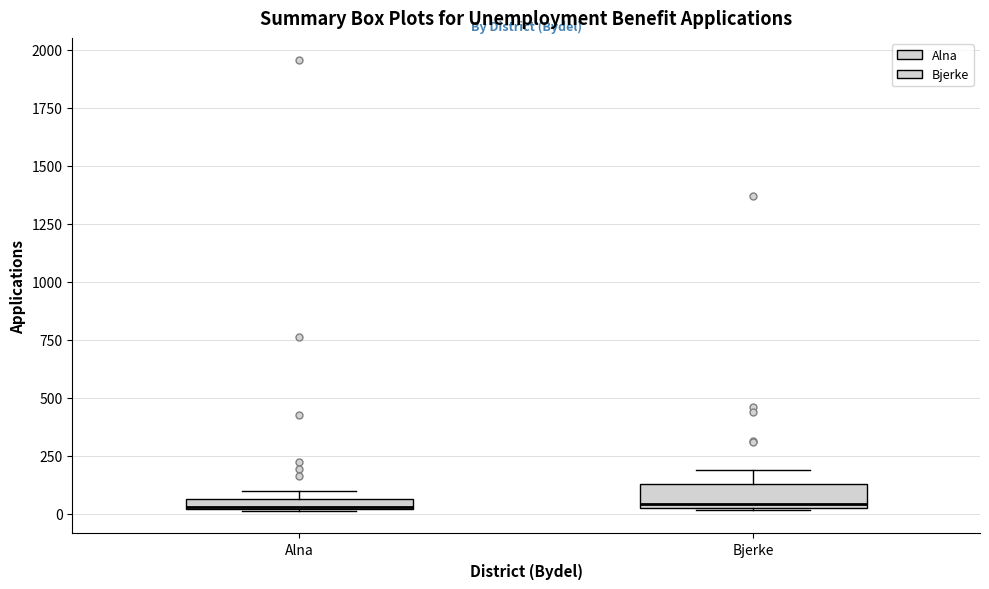

Where is the lower edge of the box for Bjerke on the y-axis? The values are not printed on the chart, so give them approximately, as read against the axis.

0